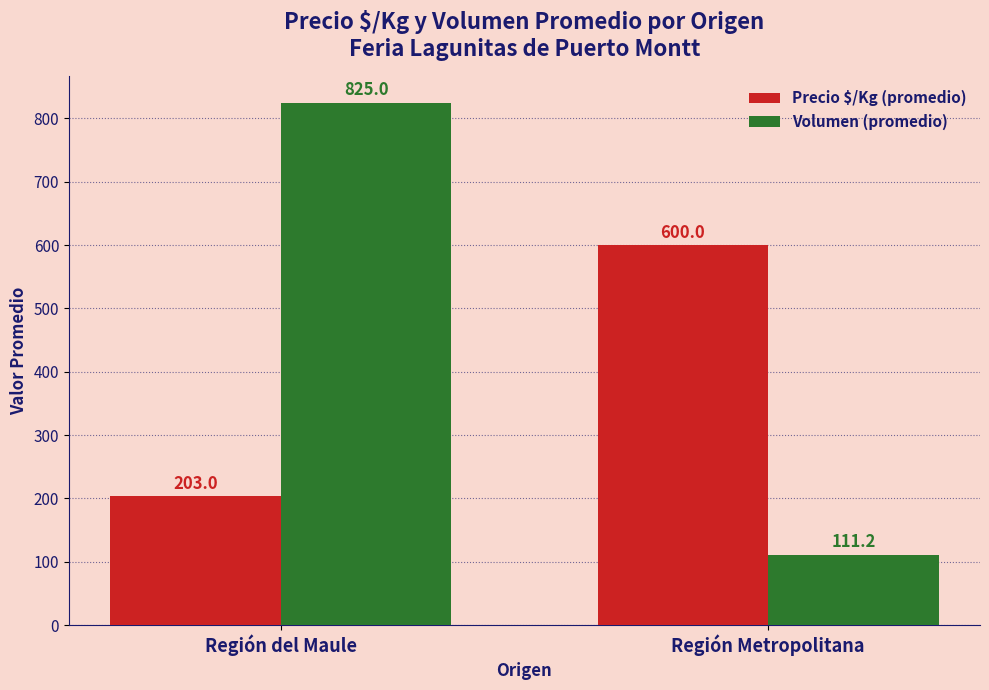

What is the difference between the highest and lowest values at Región Metropolitana?

488.8